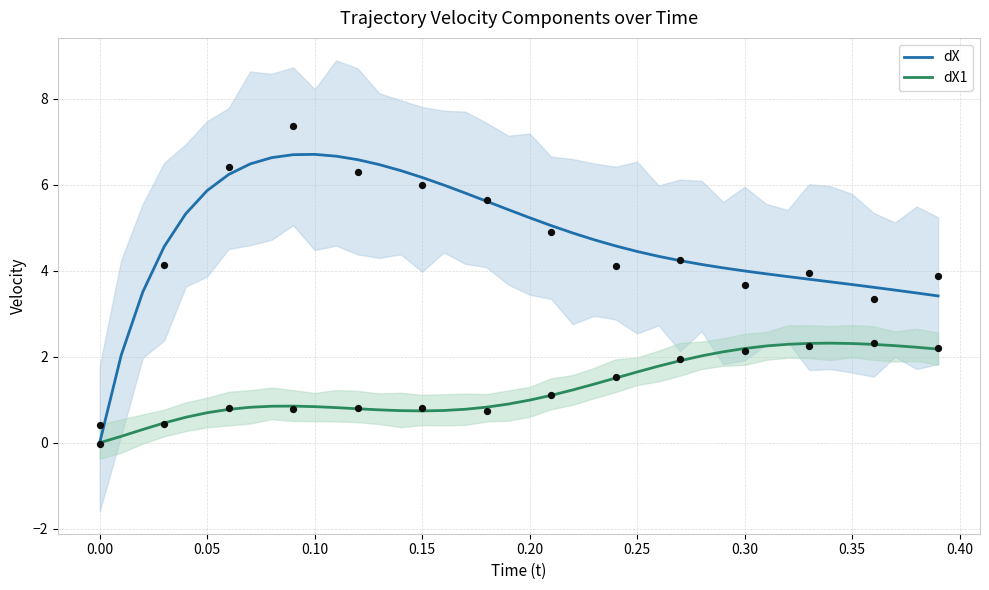

At how many categories does at least one series exceed 6?

10